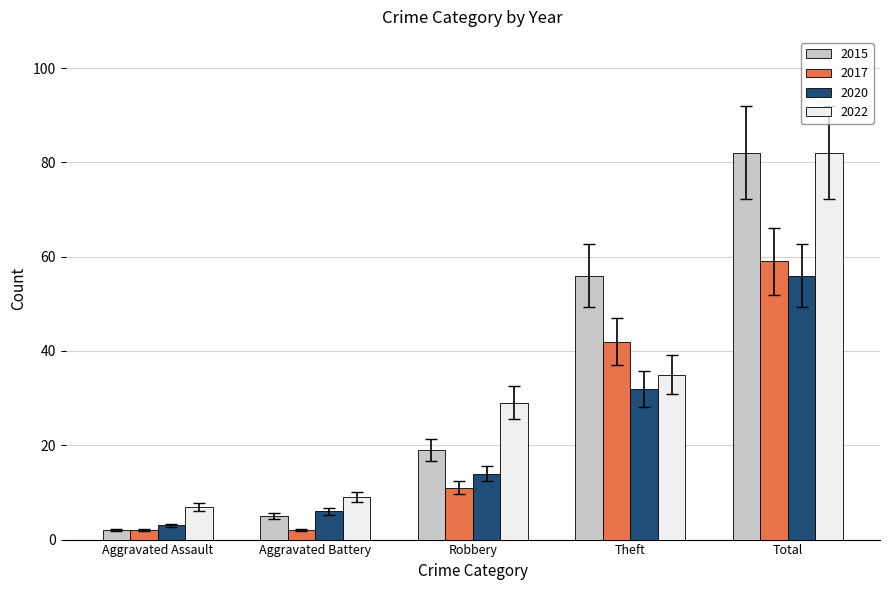

At how many categories does at least one series exceed 21?

3